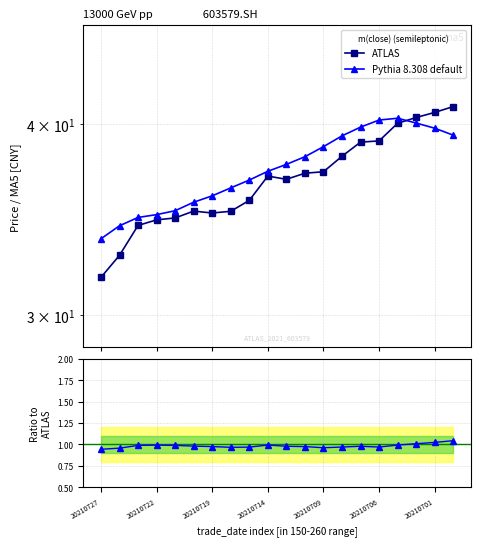

What is the lowest value of the ATLAS series?

31.8